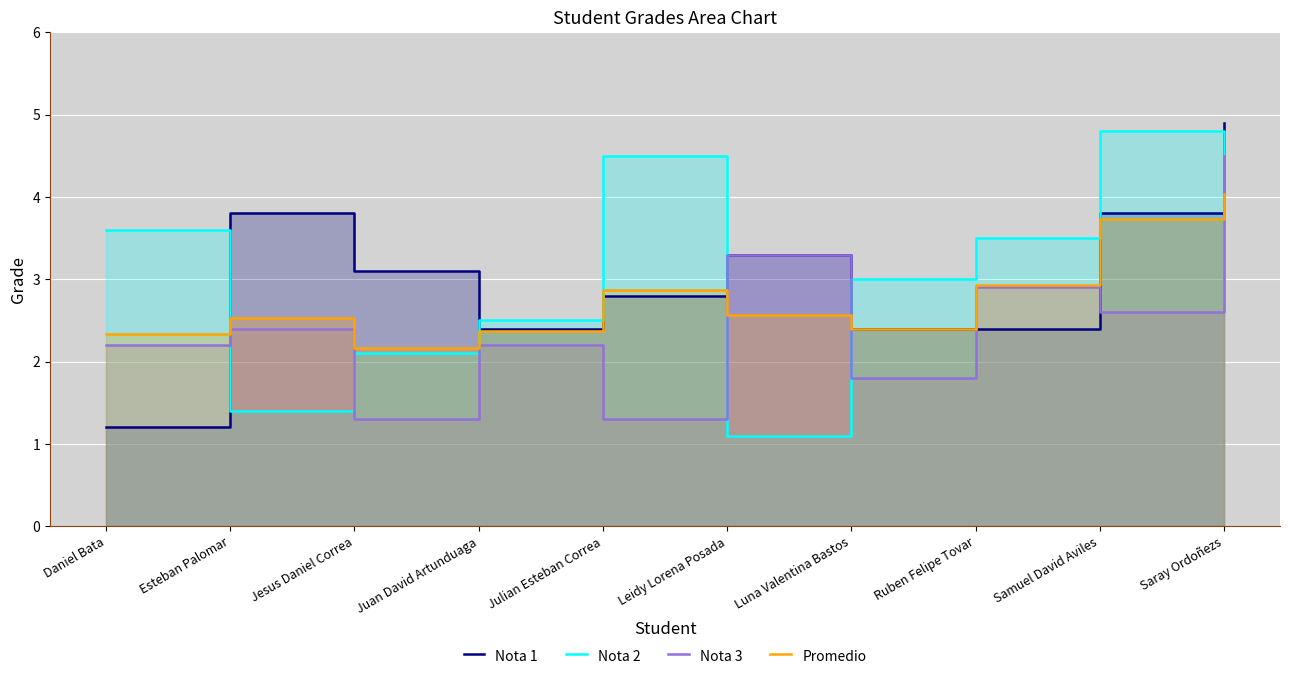

Which category has the lowest value in the Promedio series?

Jesus Daniel Correa